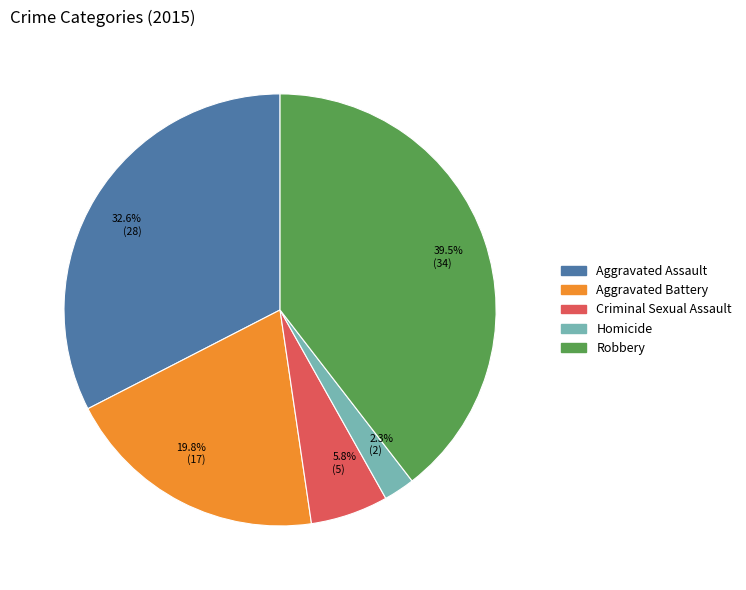

How much of the chart is everything except Aggravated Battery?

80.2%